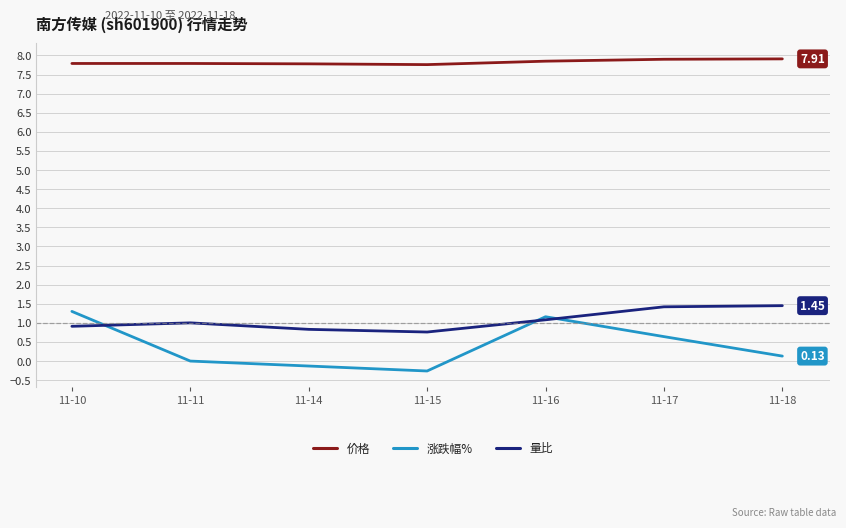

What is the average value of the 涨跌幅% series?

0.4